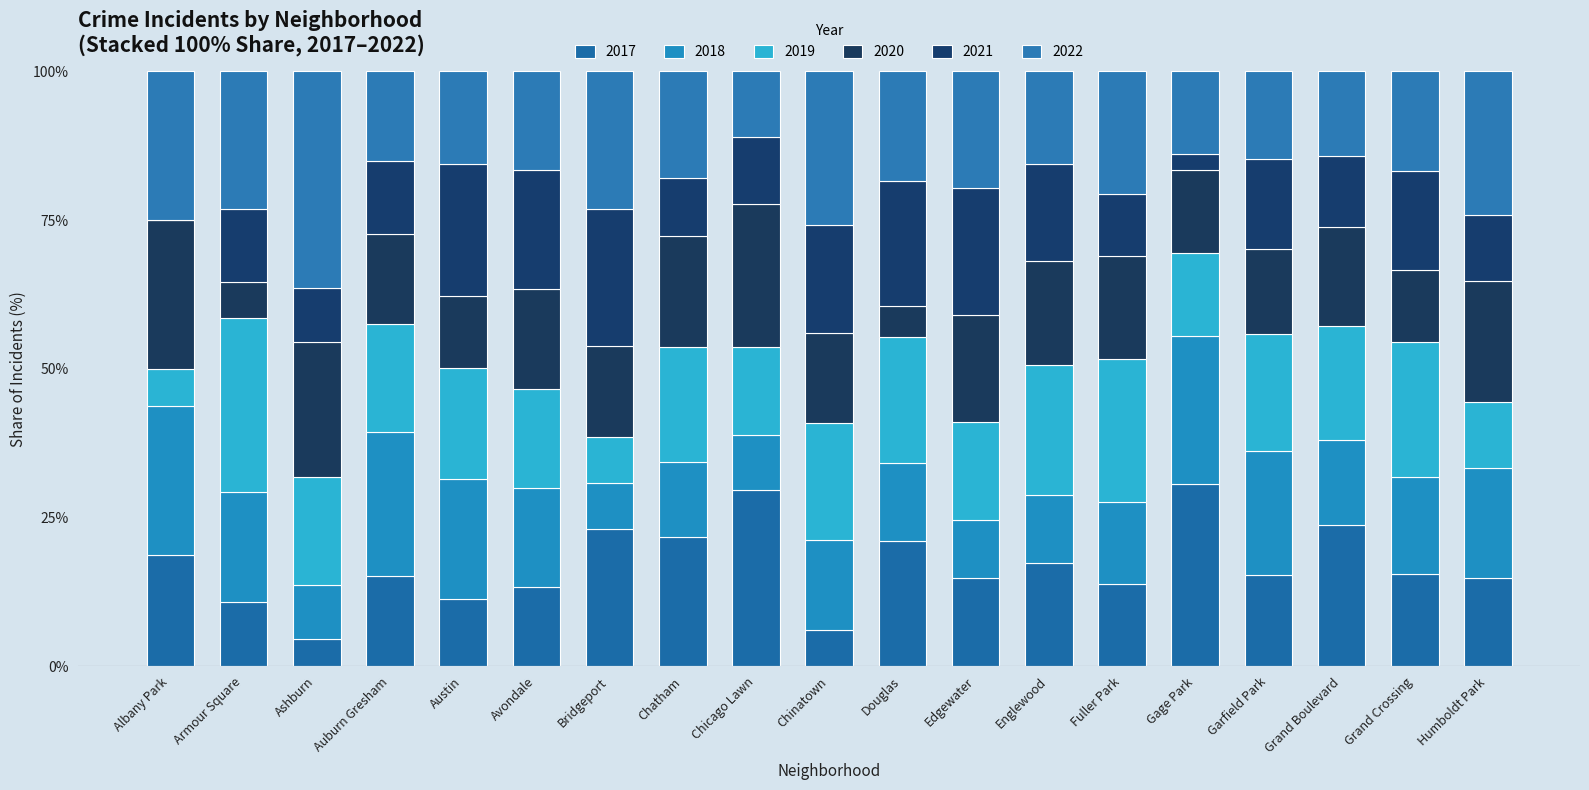

How many categories are shown in the chart?

19